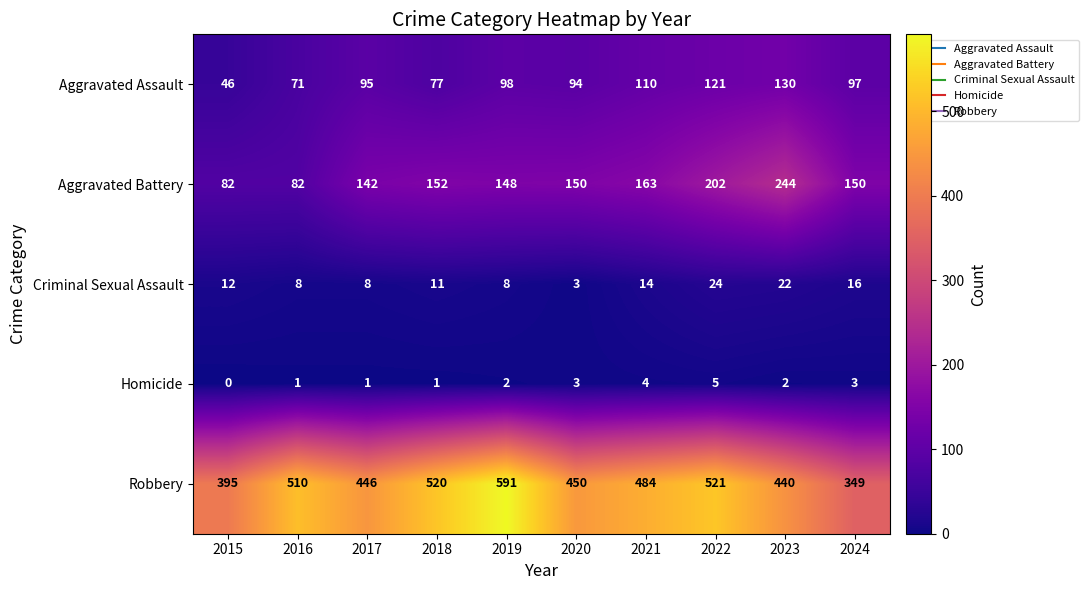

The value of Criminal Sexual Assault at 2019 is 8. True or false?

True